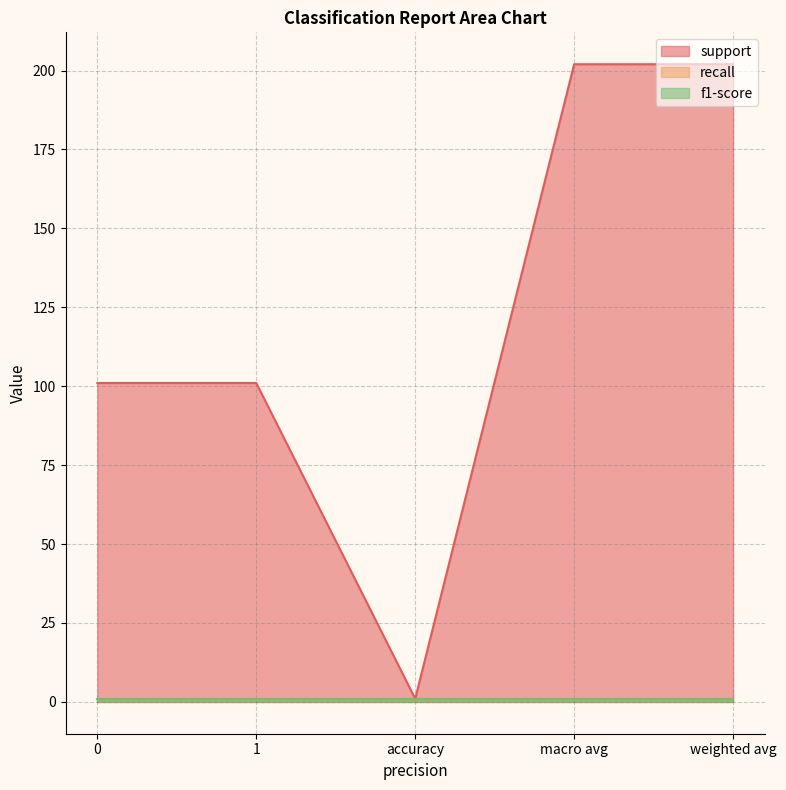

At how many categories does at least one series exceed 165?

2